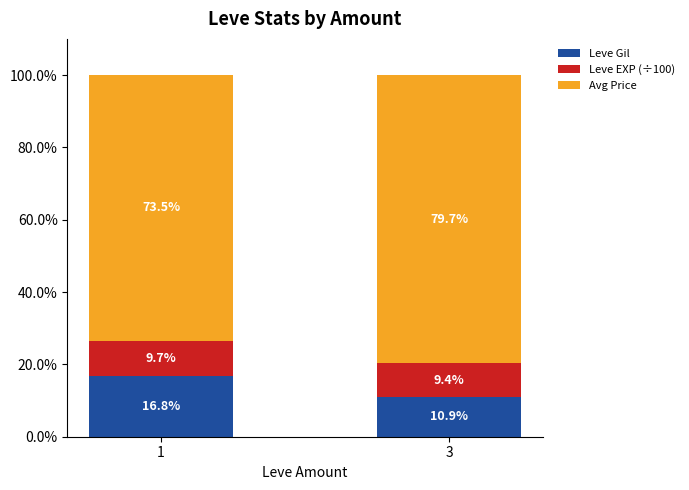

What is the sum of all Leve Gil values?

27.7